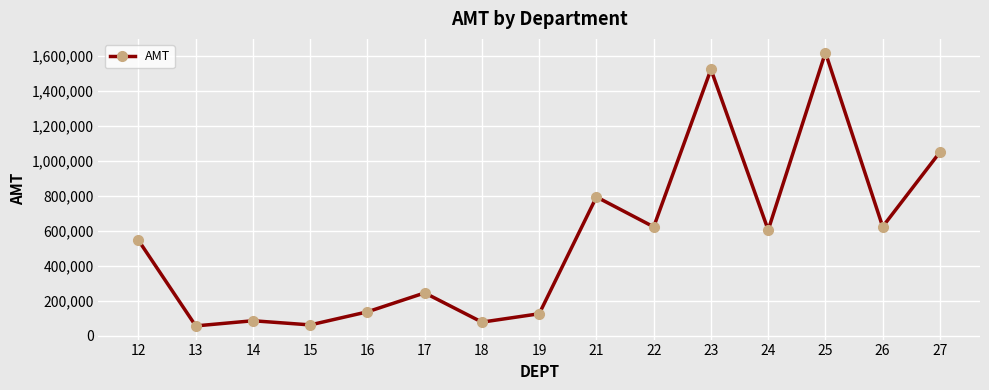

What is the difference between the second highest and minimum values?

1464354.1